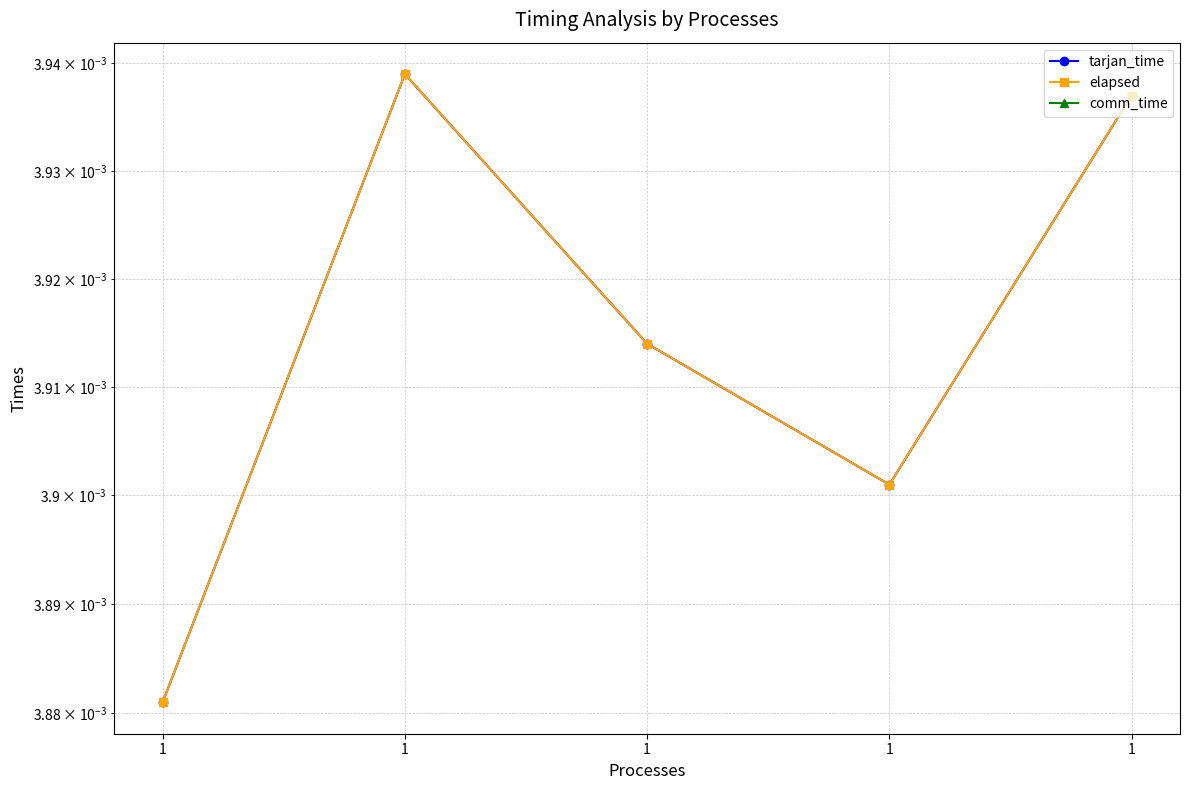

True or false: comm_time and tarjan_time intersect in this chart.

False